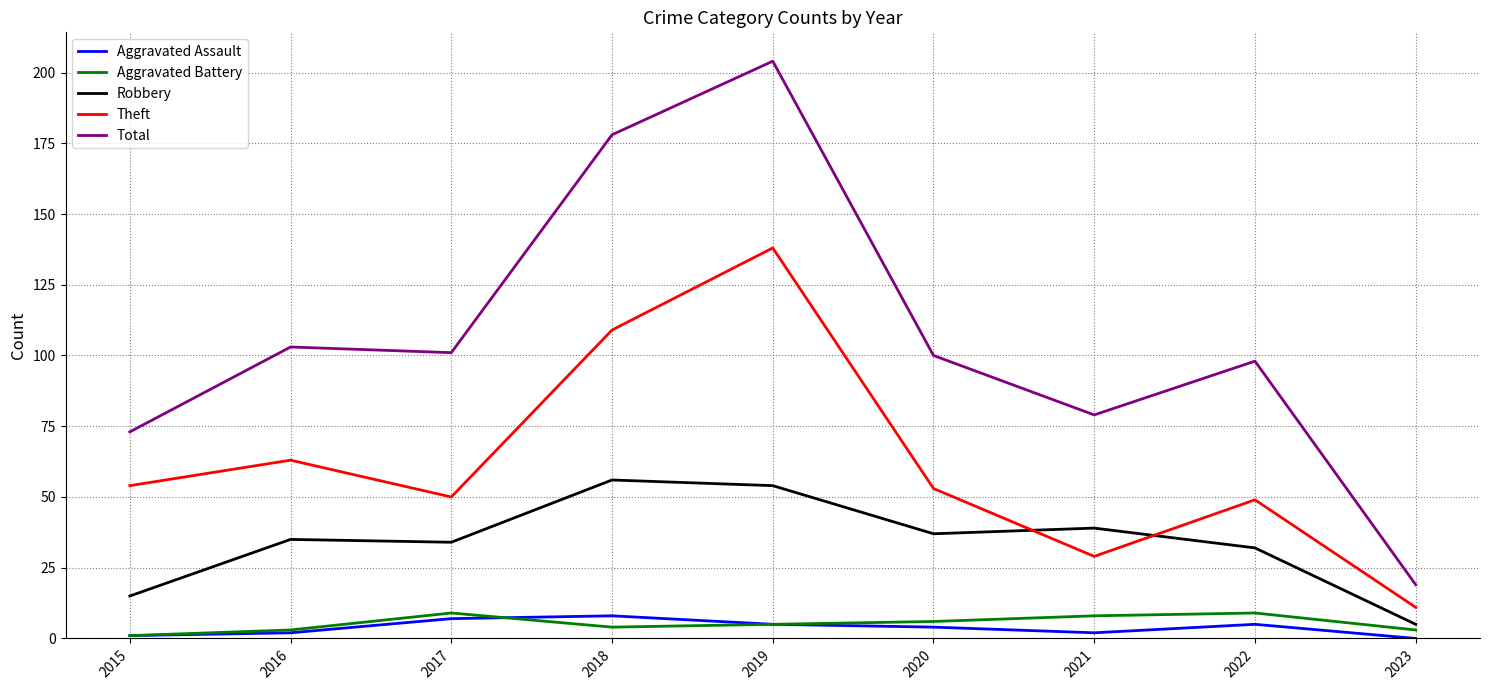

Between 2020 and 2021, which series saw the biggest shift?

Theft